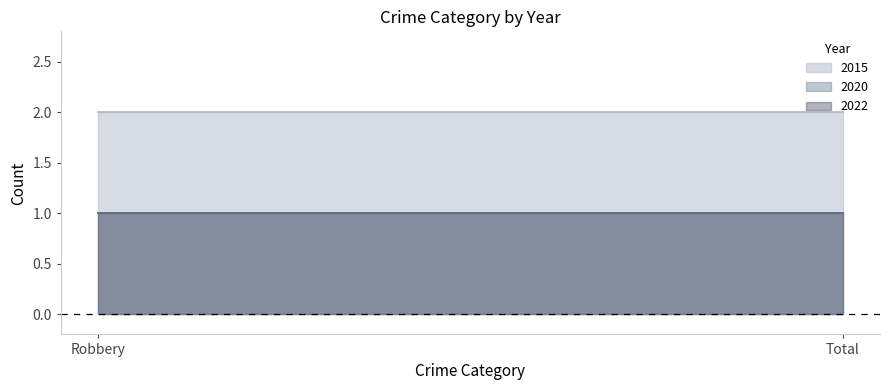

Reading left to right, list all the values displayed in this chart.

2015: Robbery=2	Total=2
2020: Robbery=1	Total=1
2022: Robbery=1	Total=1